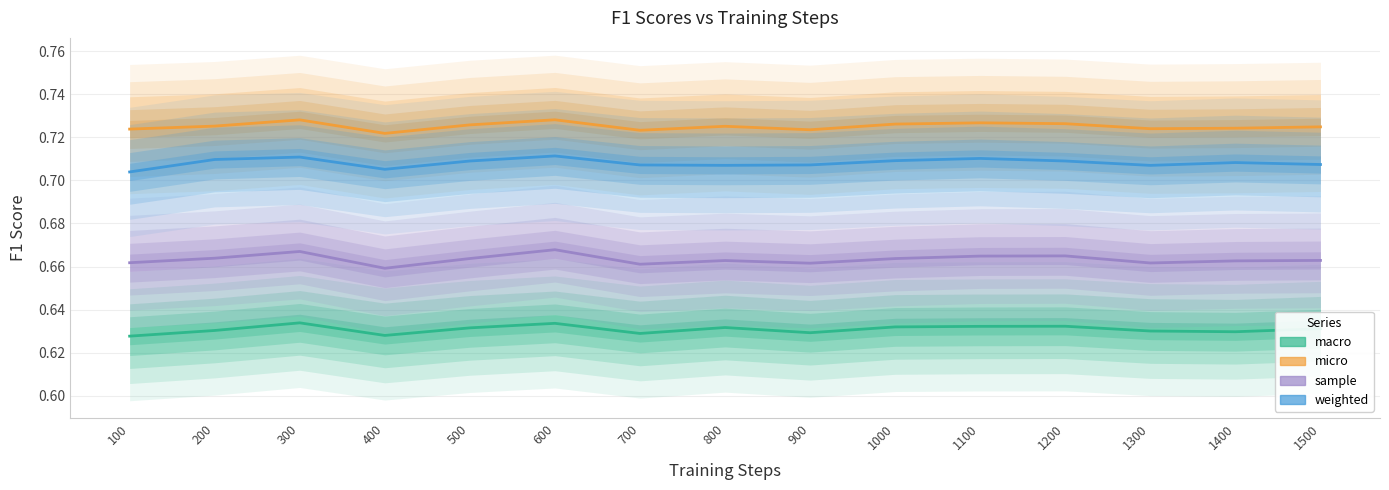

Is this an area chart (filled region under the line)?

No